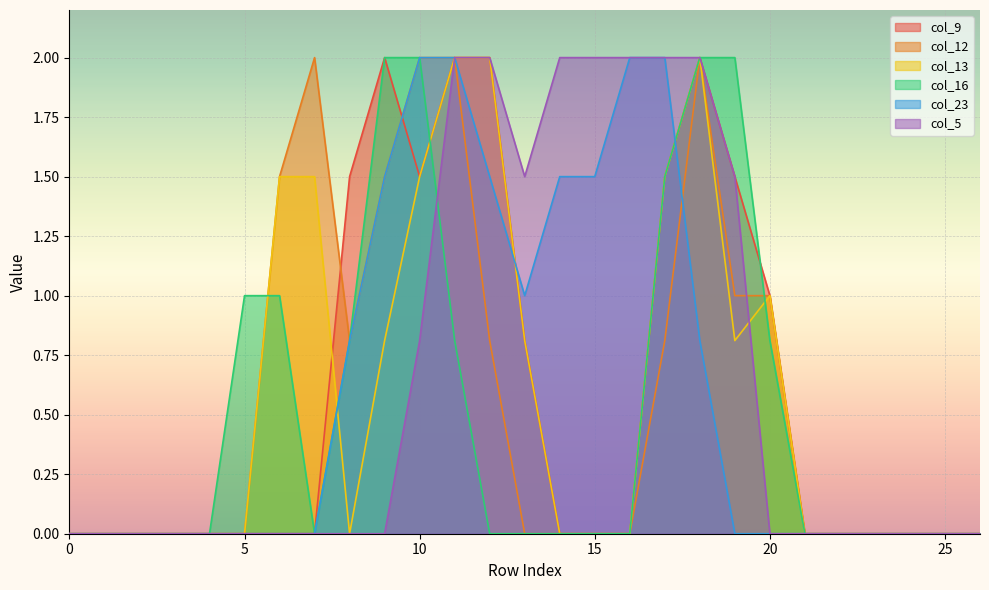

At which label is col_5 closest to 1?

10